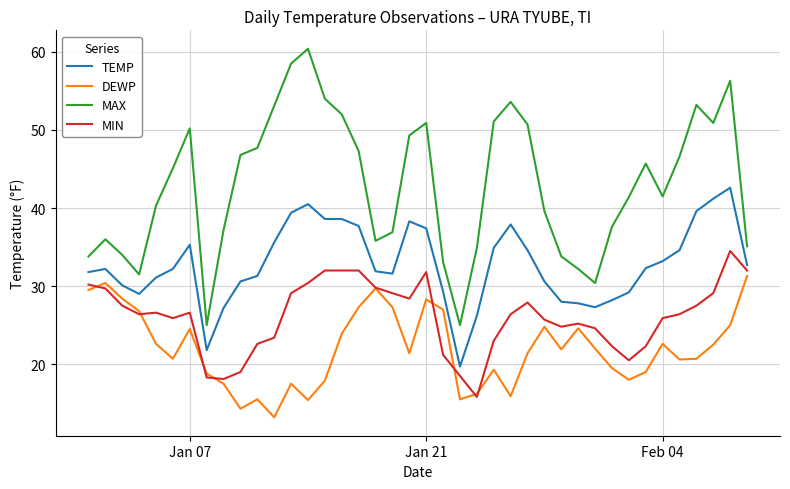

What is the lowest value of the TEMP series?

19.7